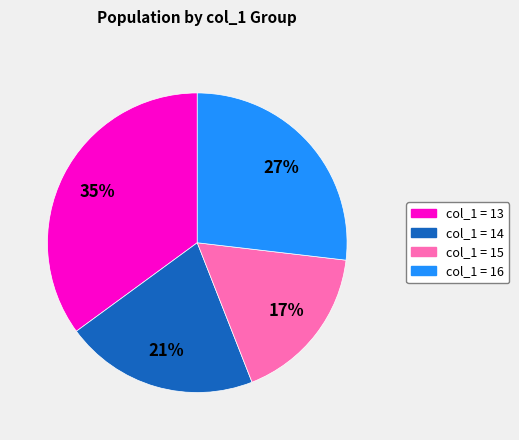

How many slices are in this pie chart?

4